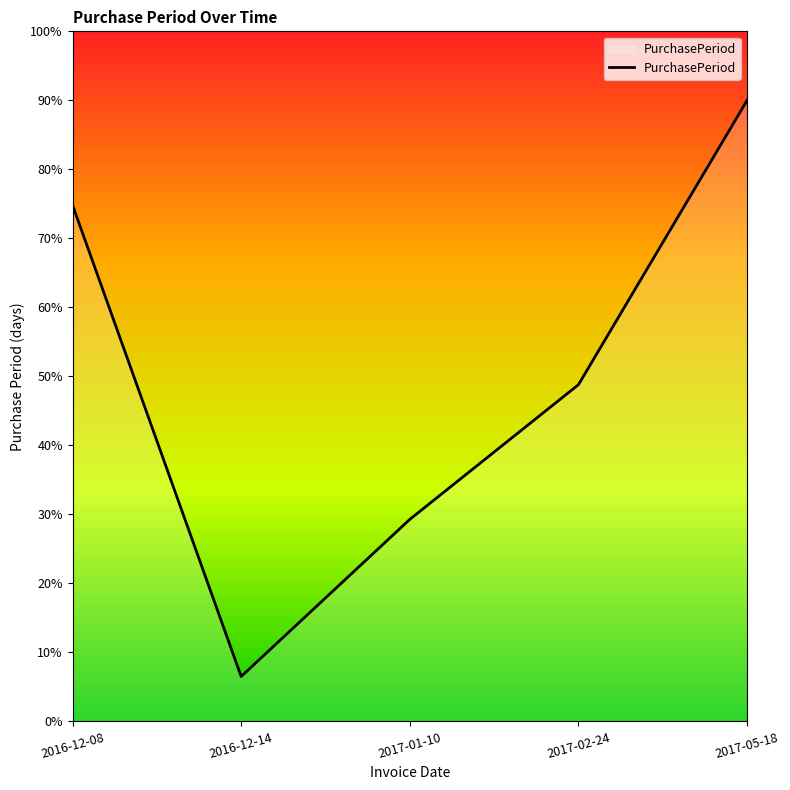

The chart shows a value of 90.0 at 2017-05-18. True or false?

True